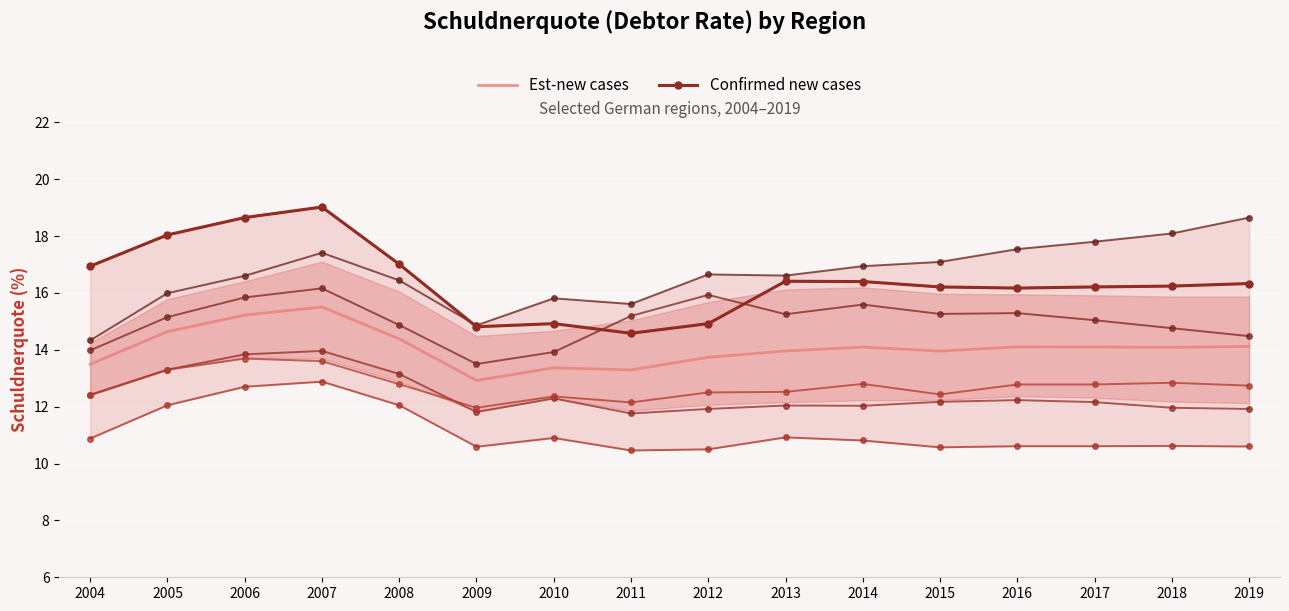

What is the spread (max minus min) of values at 2013?

5.7